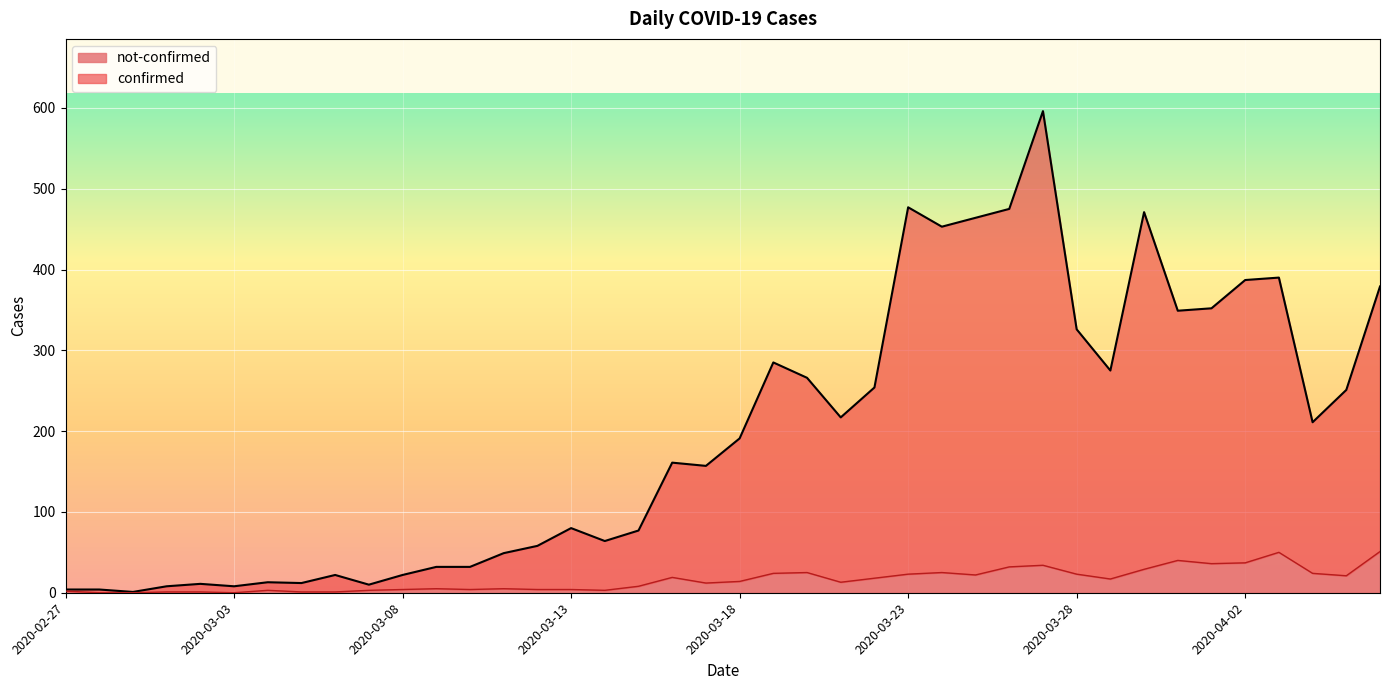

How many lines are shown in the chart?

2